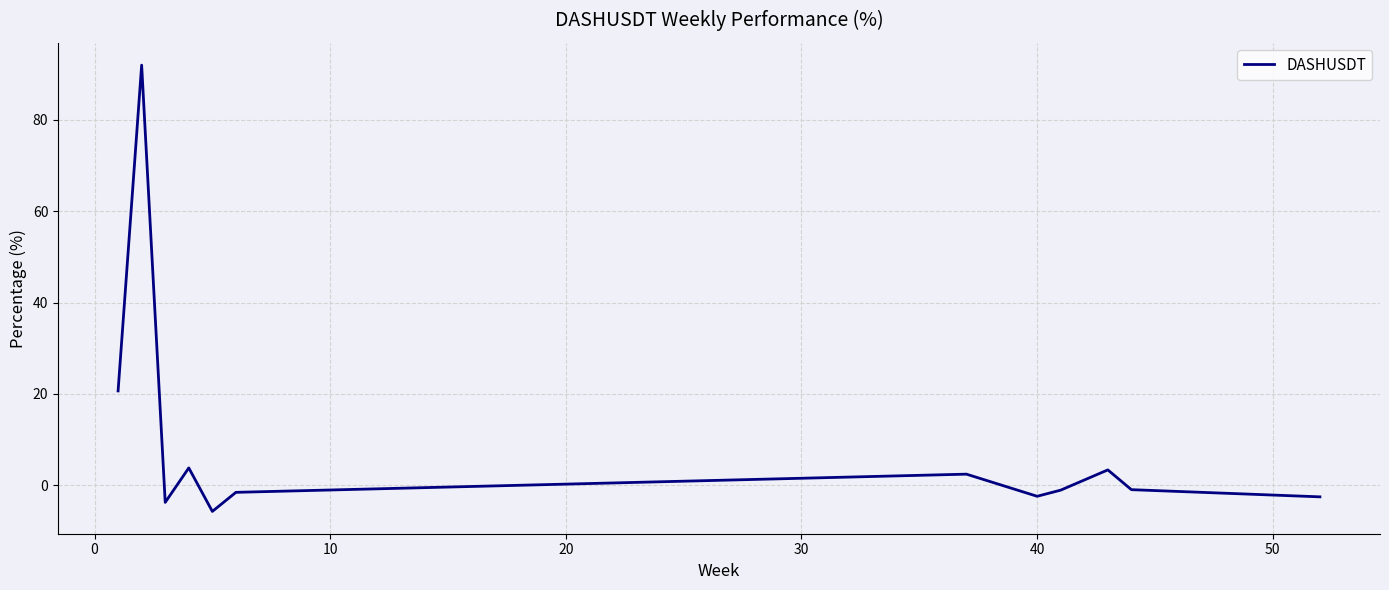

What is the maximum value shown in the chart?

92.0